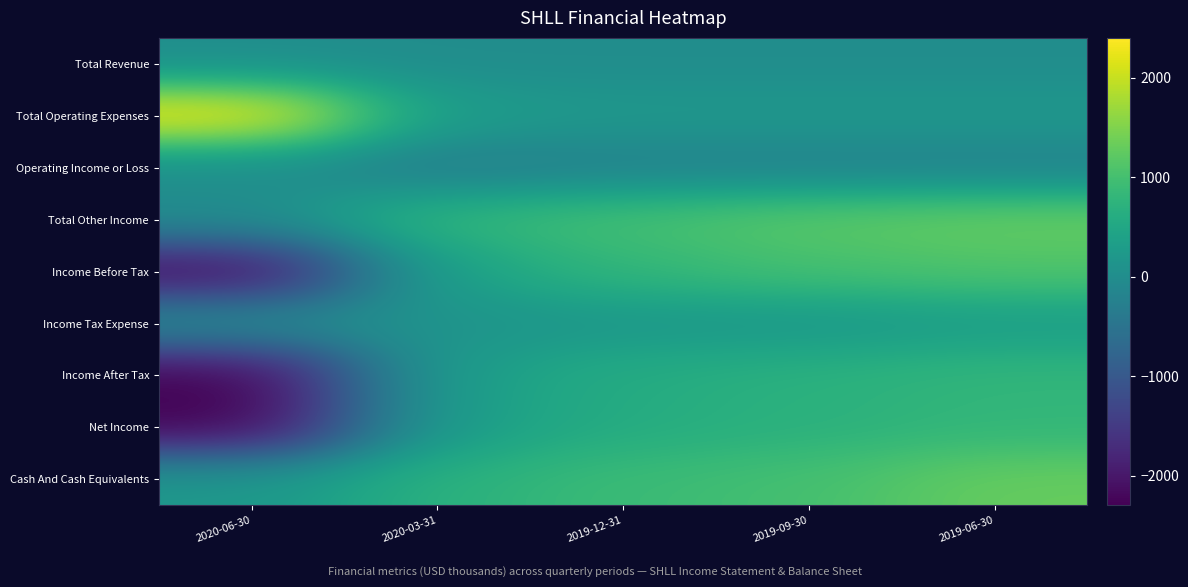

What is the difference between the highest and lowest values at 2019-09-30?

1400